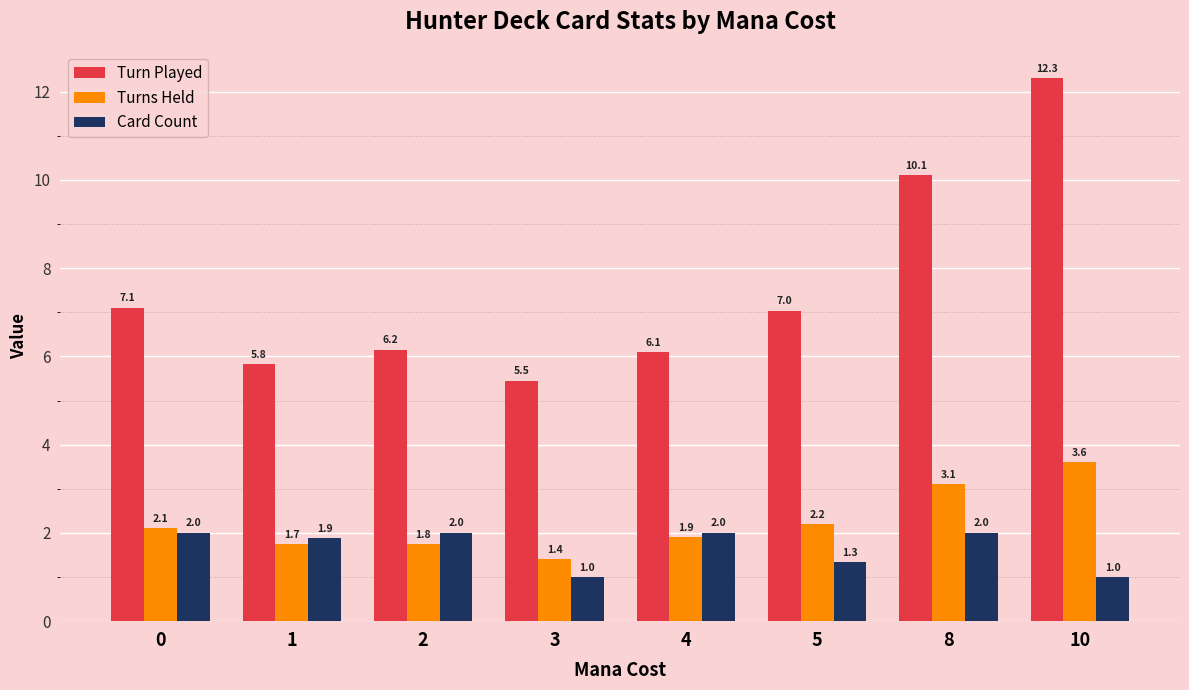

What is the difference between the highest and lowest values at 5?

5.7